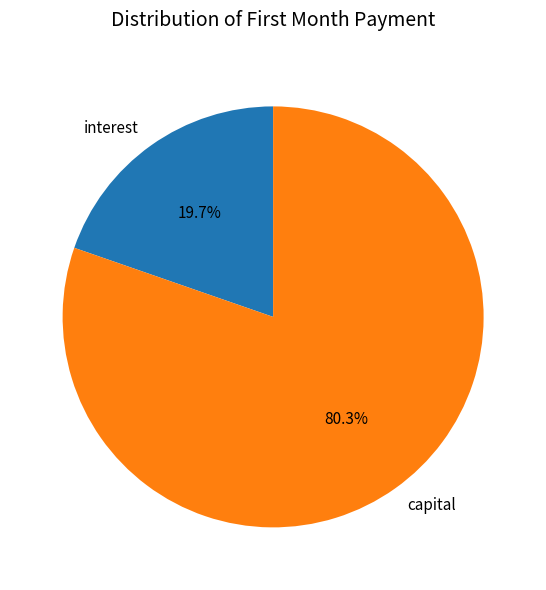

Which has a higher value, capital or interest?

capital